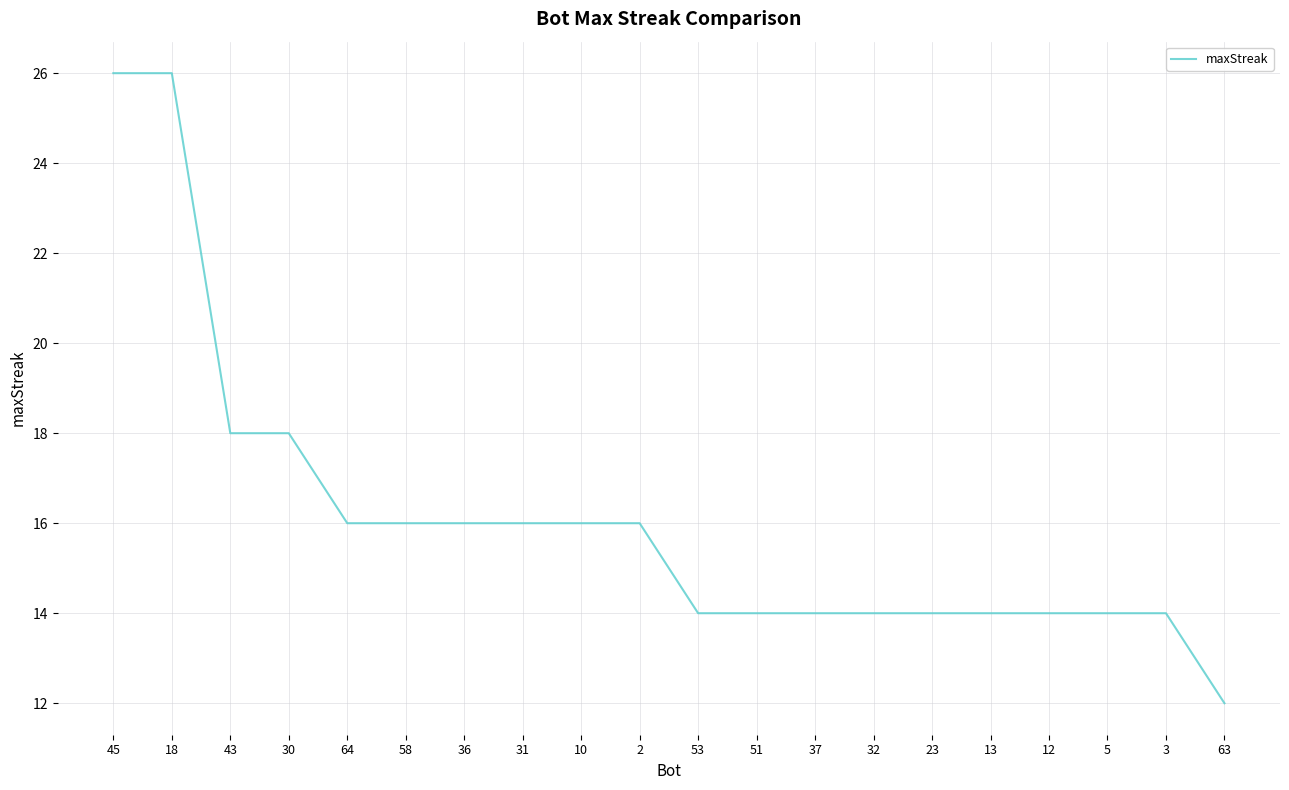

What is the smallest value displayed?

12